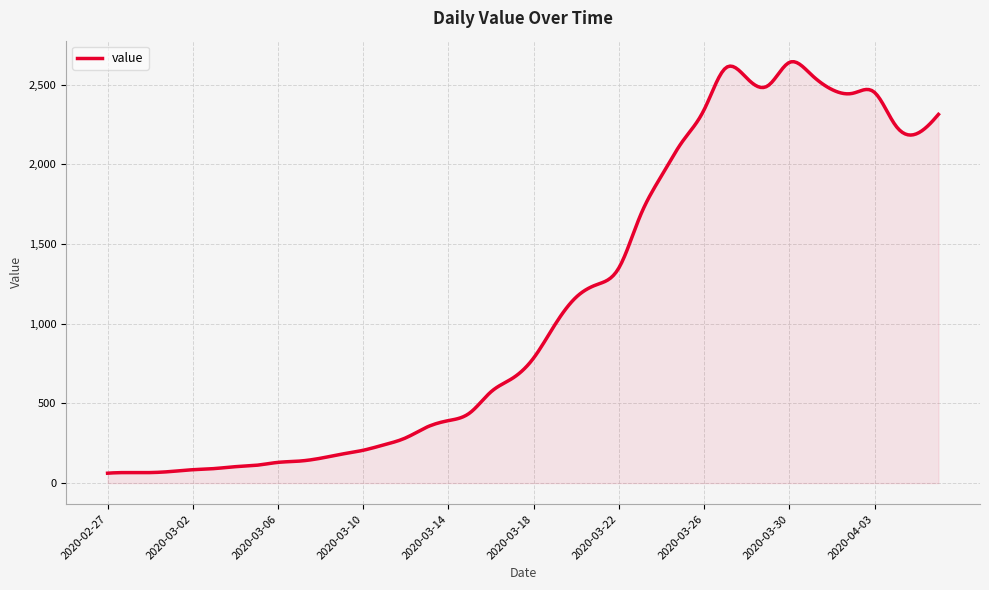

What is the maximum value shown in the chart?

2643.3